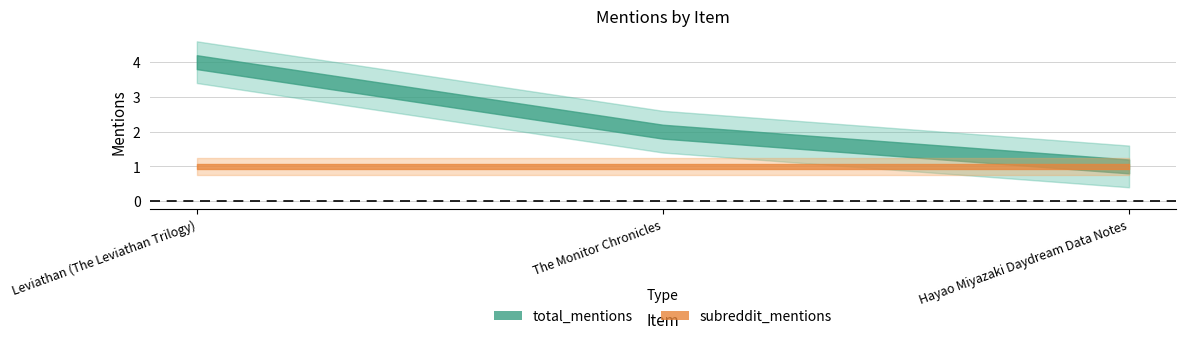

Is it true that total_mentions equals 3 at The Monitor Chronicles?

False